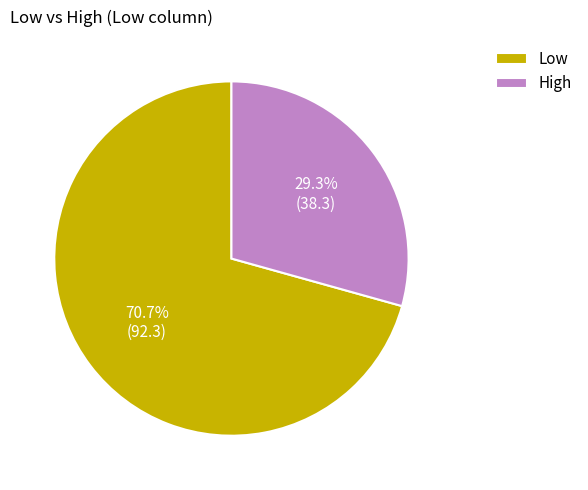

The High slice represents 42% of the pie. True or false?

False